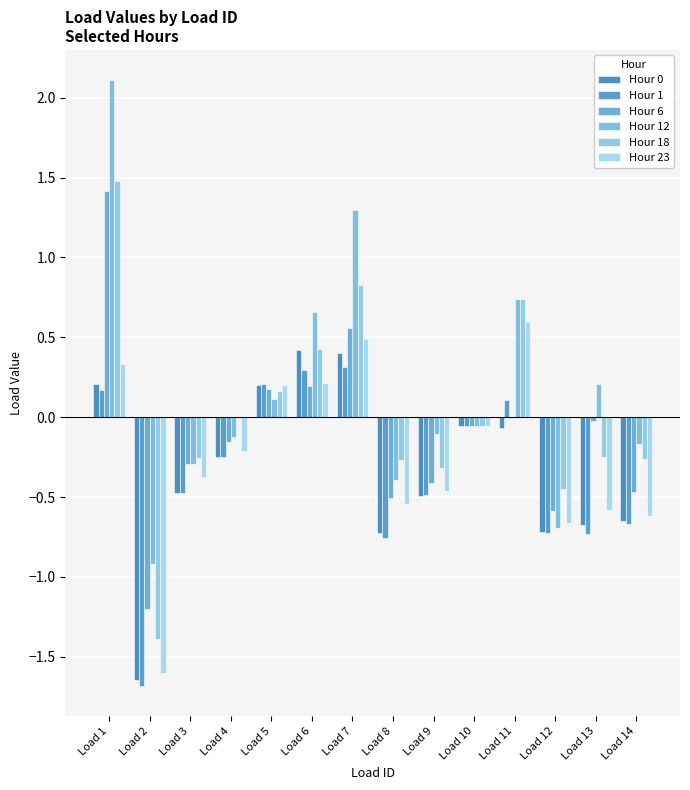

Which label corresponds to the smallest value in the chart?

Load 2